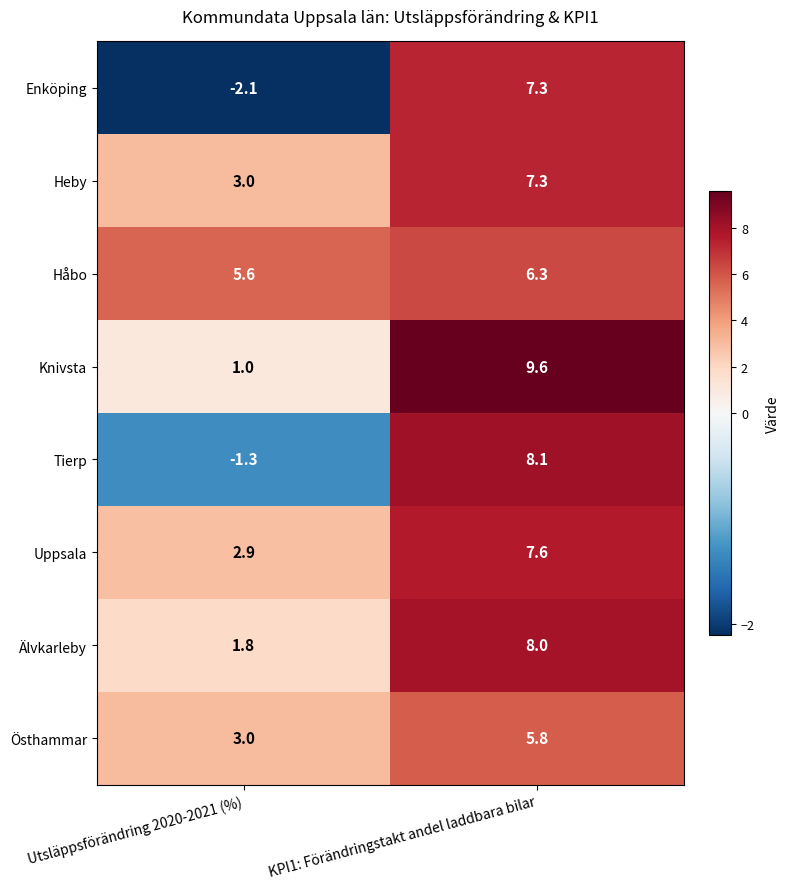

At which label does Enköping reach its peak?

KPI1: Förändringstakt andel laddbara bilar